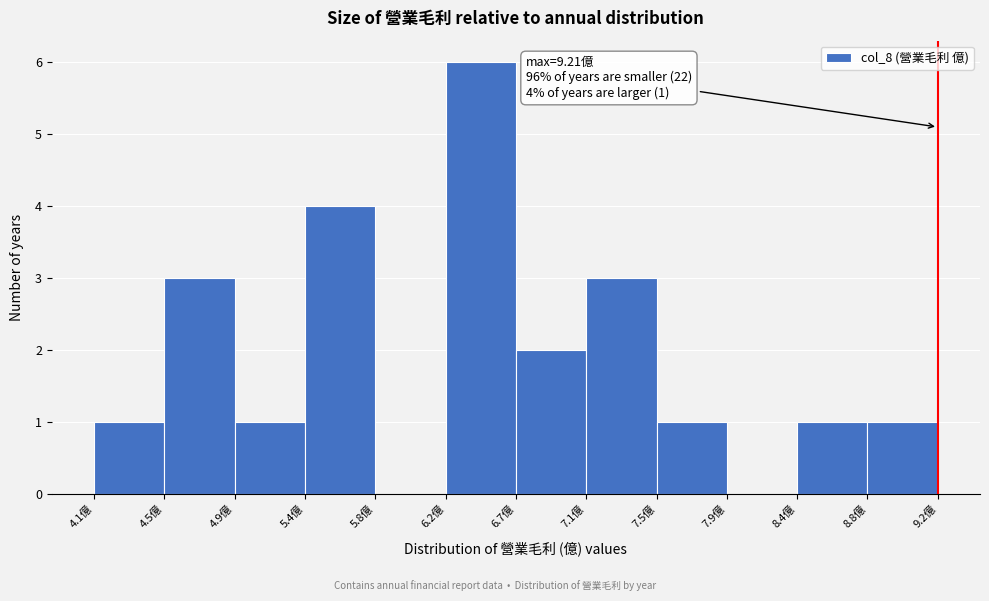

Over which range of the x-axis is the bar tallest?

6.20 to 6.65